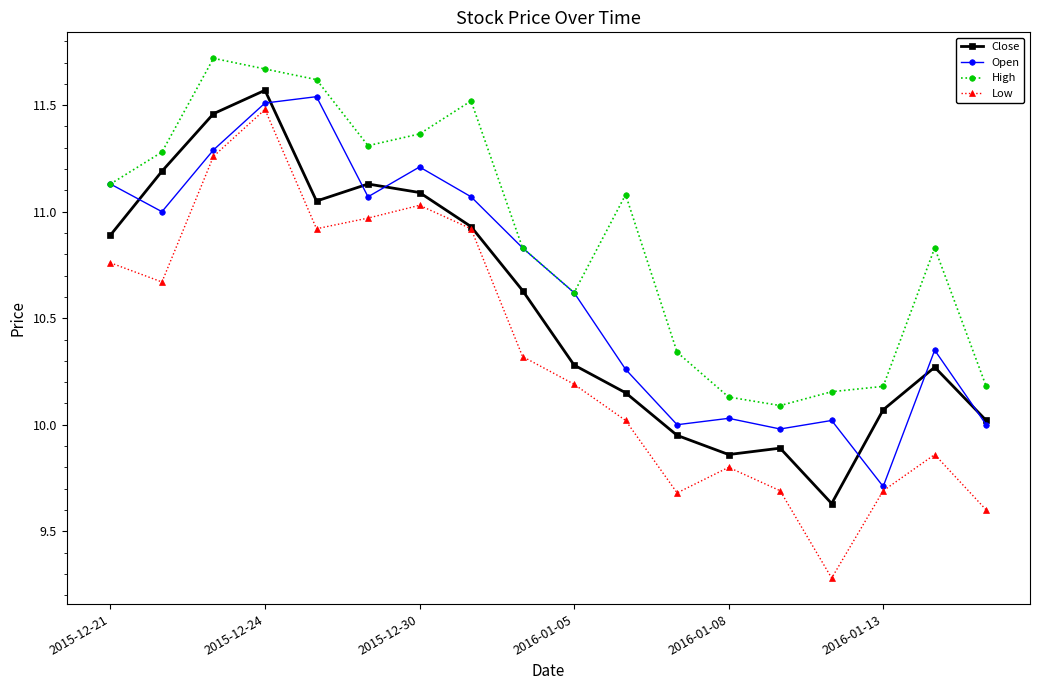

What is the value of the Open point at the 7th from the left?

11.2